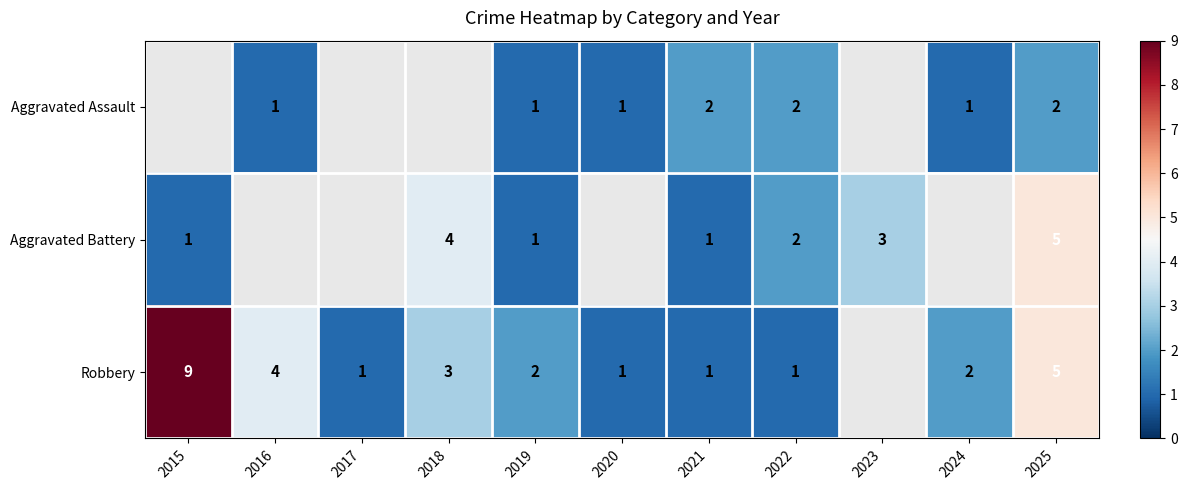

Is it true that Aggravated Assault equals 1 at 2019?

True